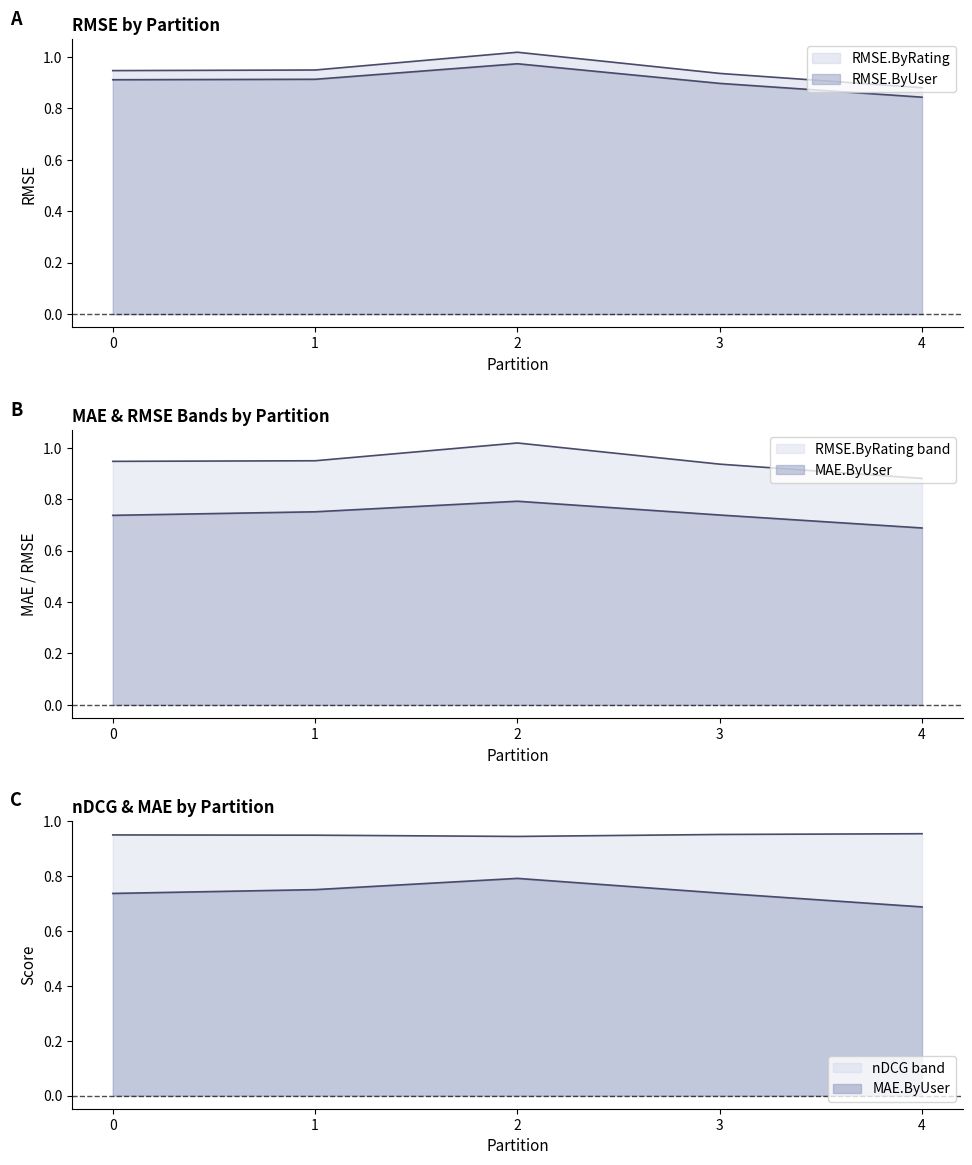

Which series changed the most between 1 and 4?

RMSE.ByUser